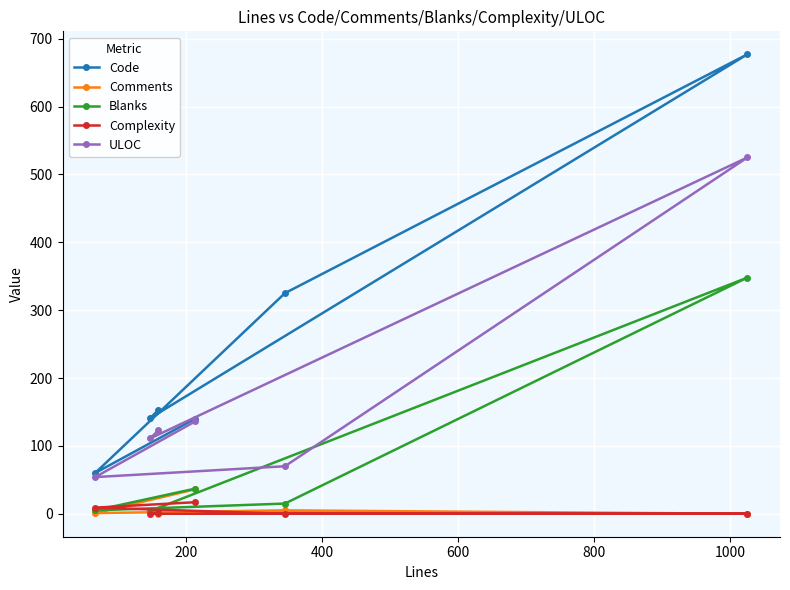

How many lines are shown in the chart?

5